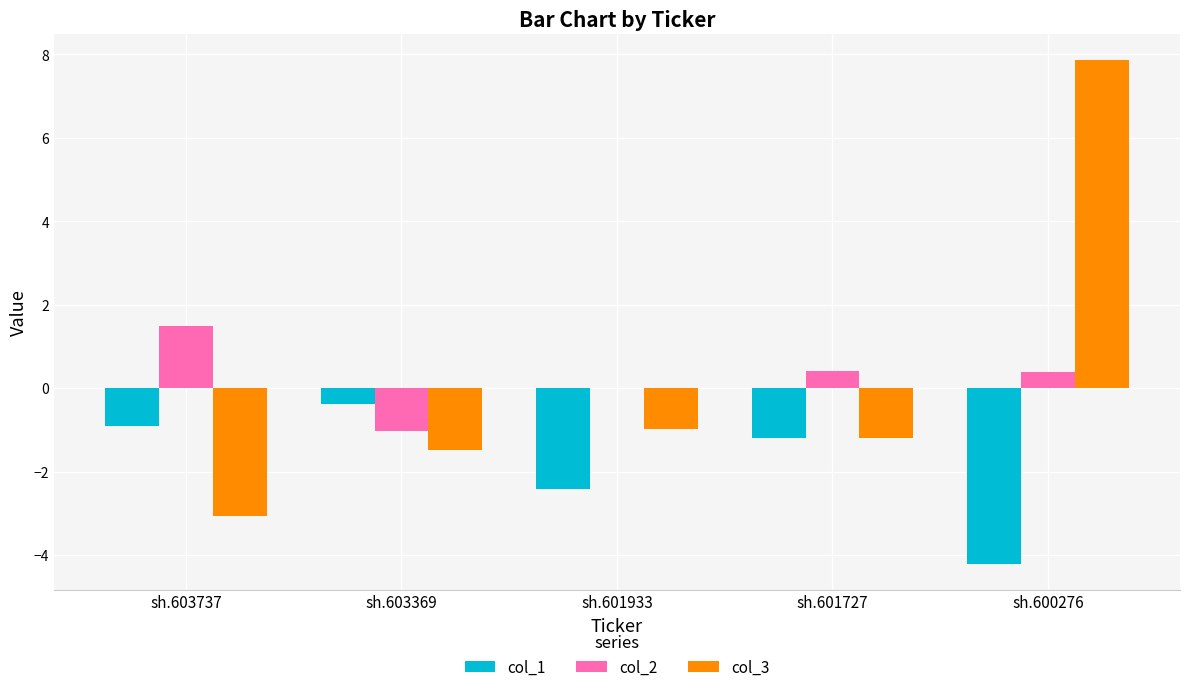

At which label is col_3 closest to 2?

sh.601933